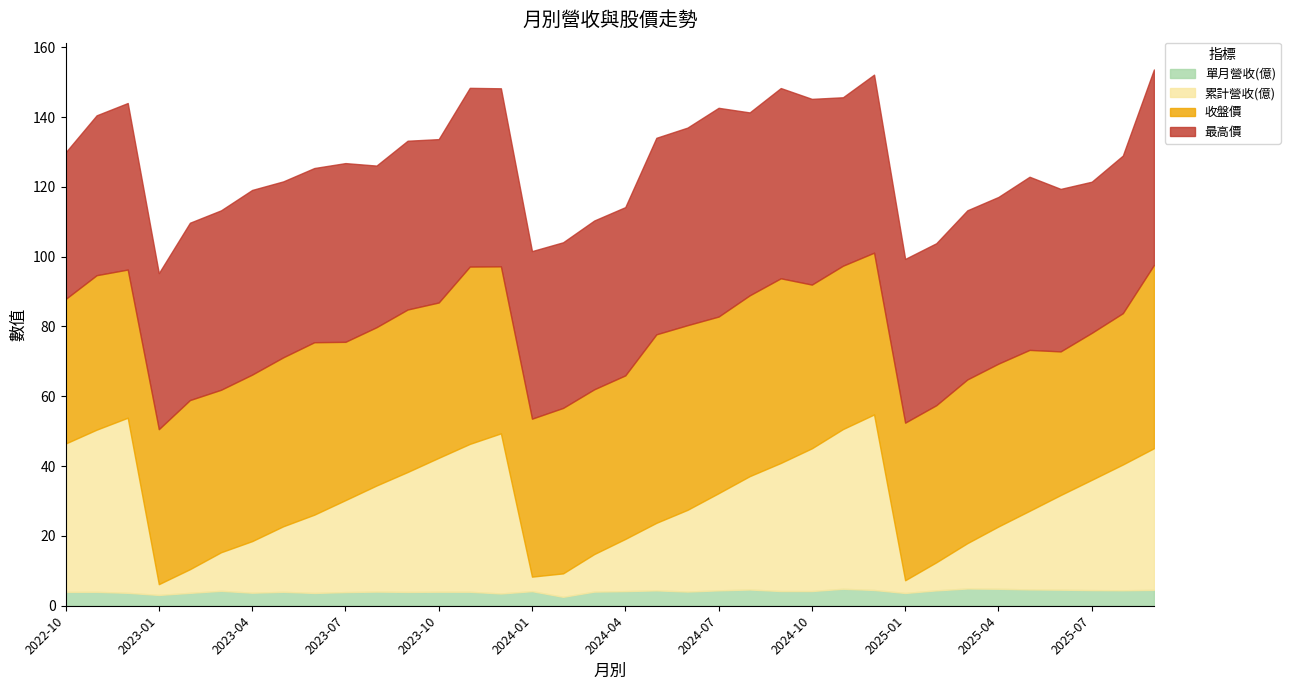

How many intersections are there between 收盤價 and 累計營收(億)?

3